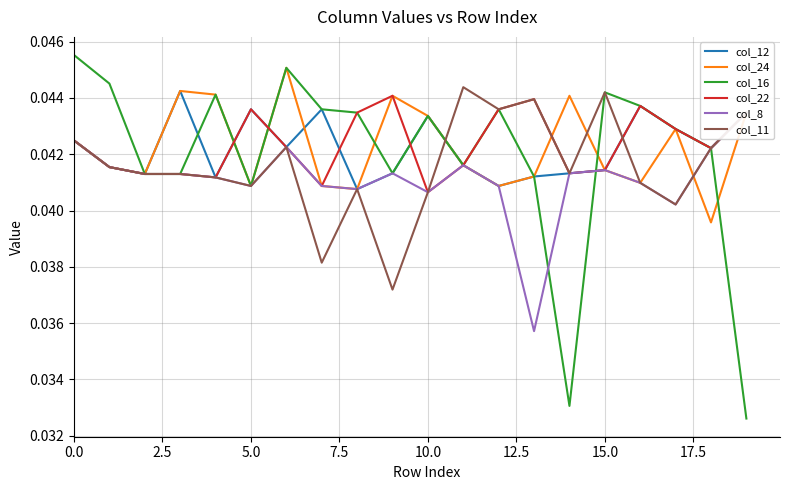

True or false: col_8 has a value of 0.0 at 18.

True